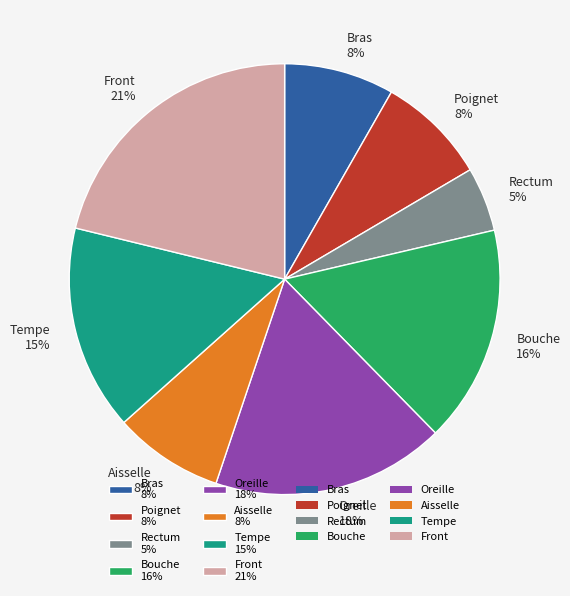

Which slice is the largest?

Front